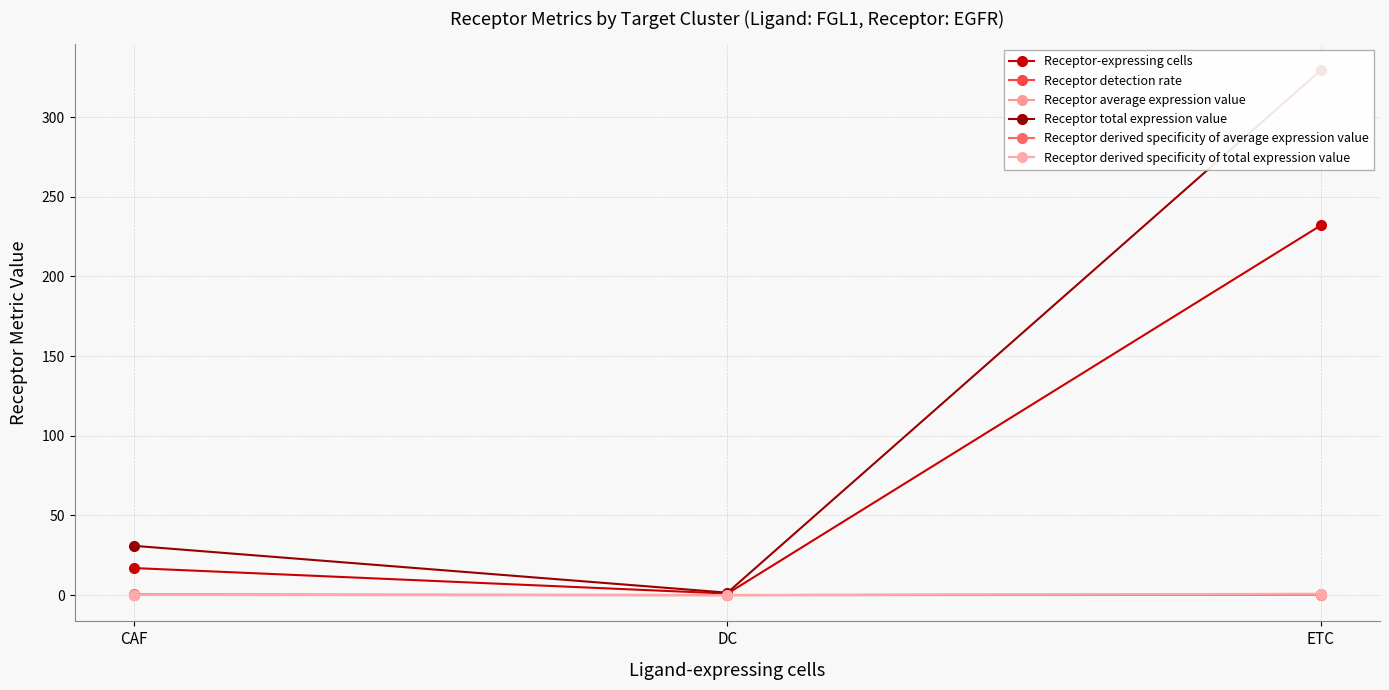

What is the lowest value of the Receptor total expression value series?

1.6